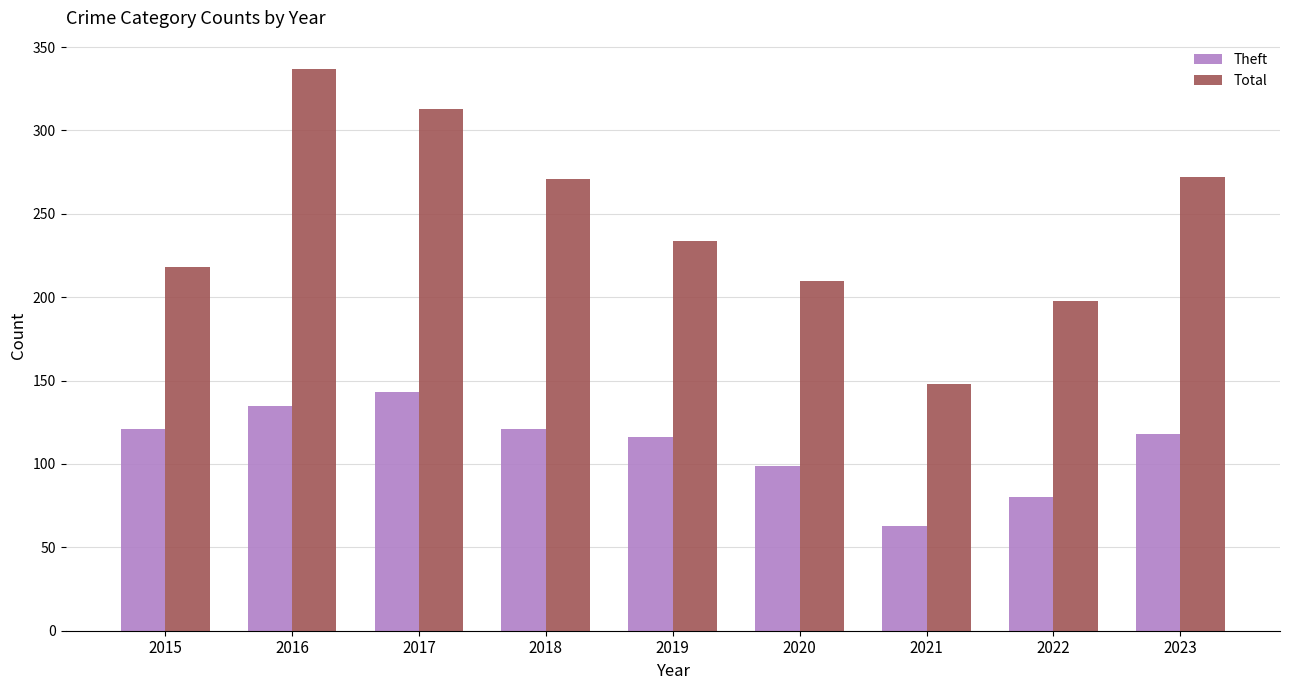

Is it true that Theft equals 140 at 2022?

False